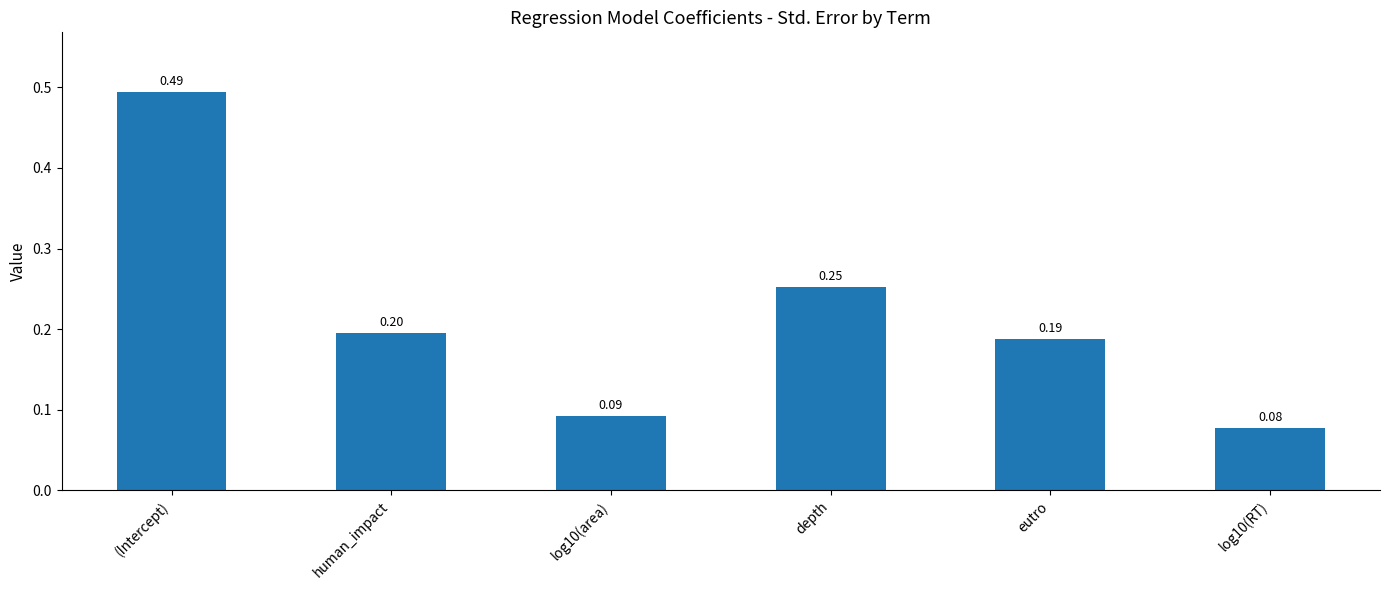

Which has a higher value, (Intercept) or eutro?

(Intercept)